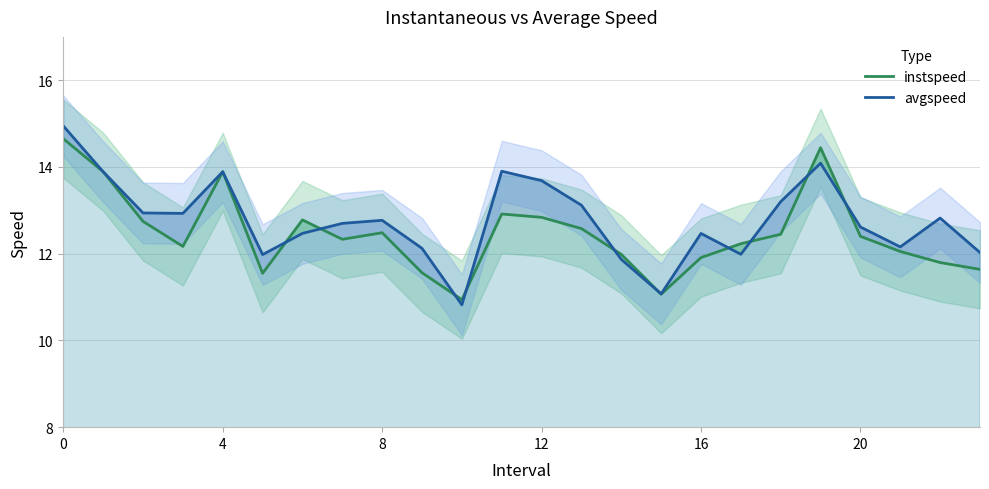

Reading left to right, extract all data points from this chart.

instspeed: 14.7	13.9	12.7	12.2	13.9	11.5	12.8	12.3	12.5	11.6	10.9	12.9	12.8	12.6	12.0	11.1	11.9	12.2	12.4	14.4	12.4	12.1	11.8	11.6
avgspeed: 14.9	13.9	12.9	12.9	13.9	12.0	12.5	12.7	12.8	12.1	10.8	13.9	13.7	13.1	11.9	11.1	12.5	12.0	13.2	14.1	12.6	12.2	12.8	12.0